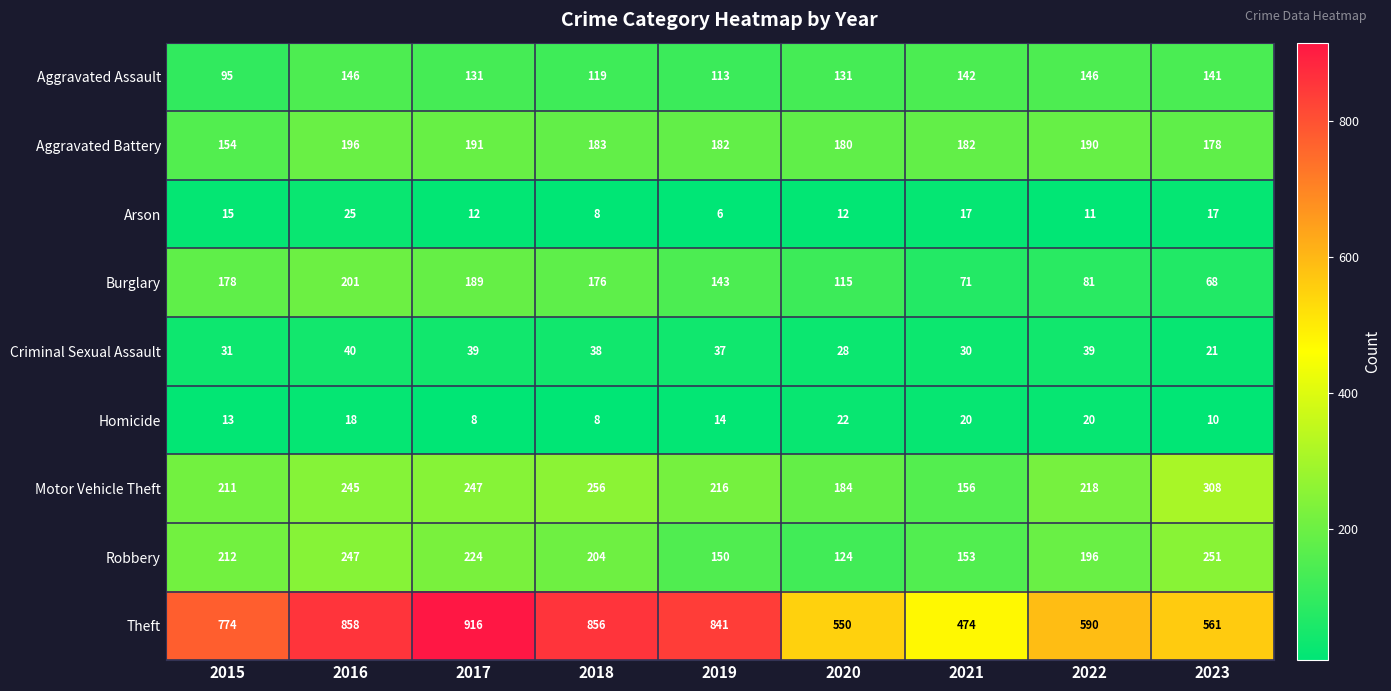

What is the total value across all series at 2019?

1702